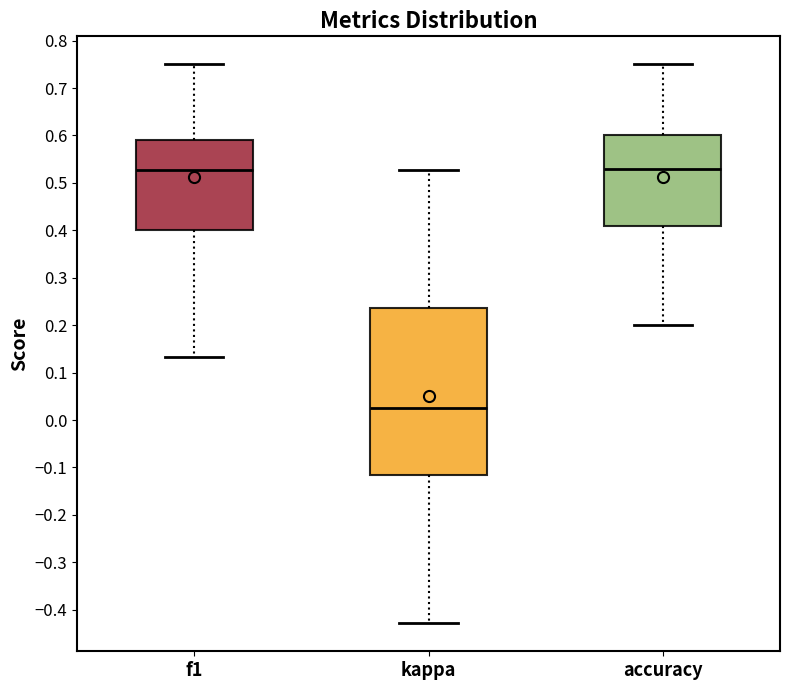

Where is the lower edge of the box for f1 on the y-axis? The values are not printed on the chart, so give them approximately, as read against the axis.

0.40